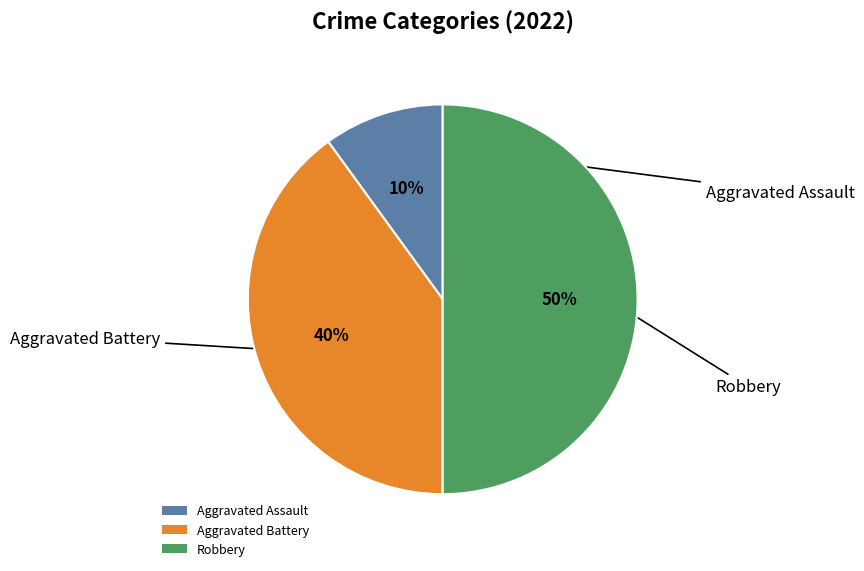

Rank the categories by value from highest to lowest.

Robbery, Aggravated Battery, Aggravated Assault